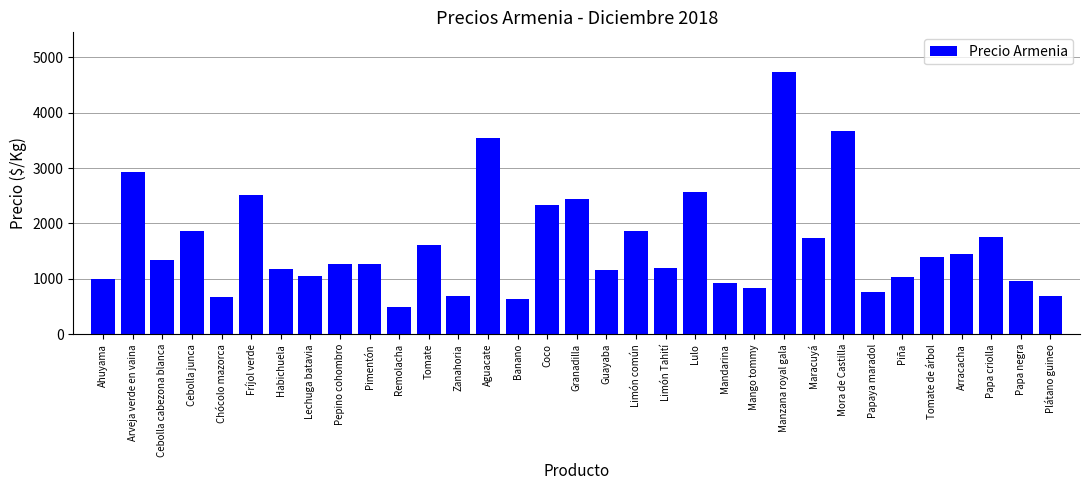

True or false: the data shows 960 at Papa negra.

True